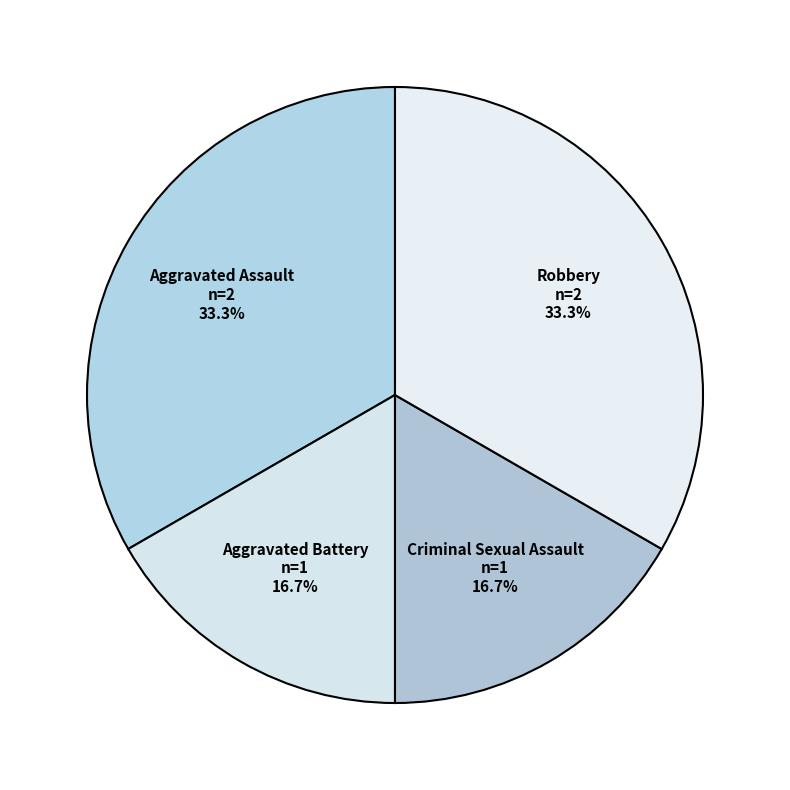

Does Criminal Sexual Assault represent more than half of the total?

No